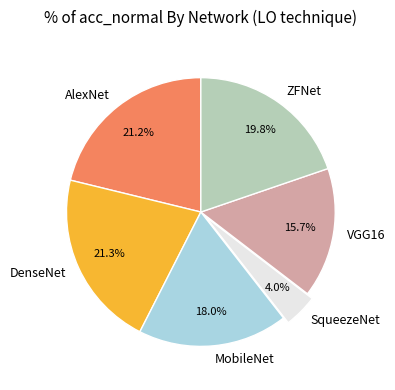

What percentage is the DenseNet slice, to the nearest percent?

21%